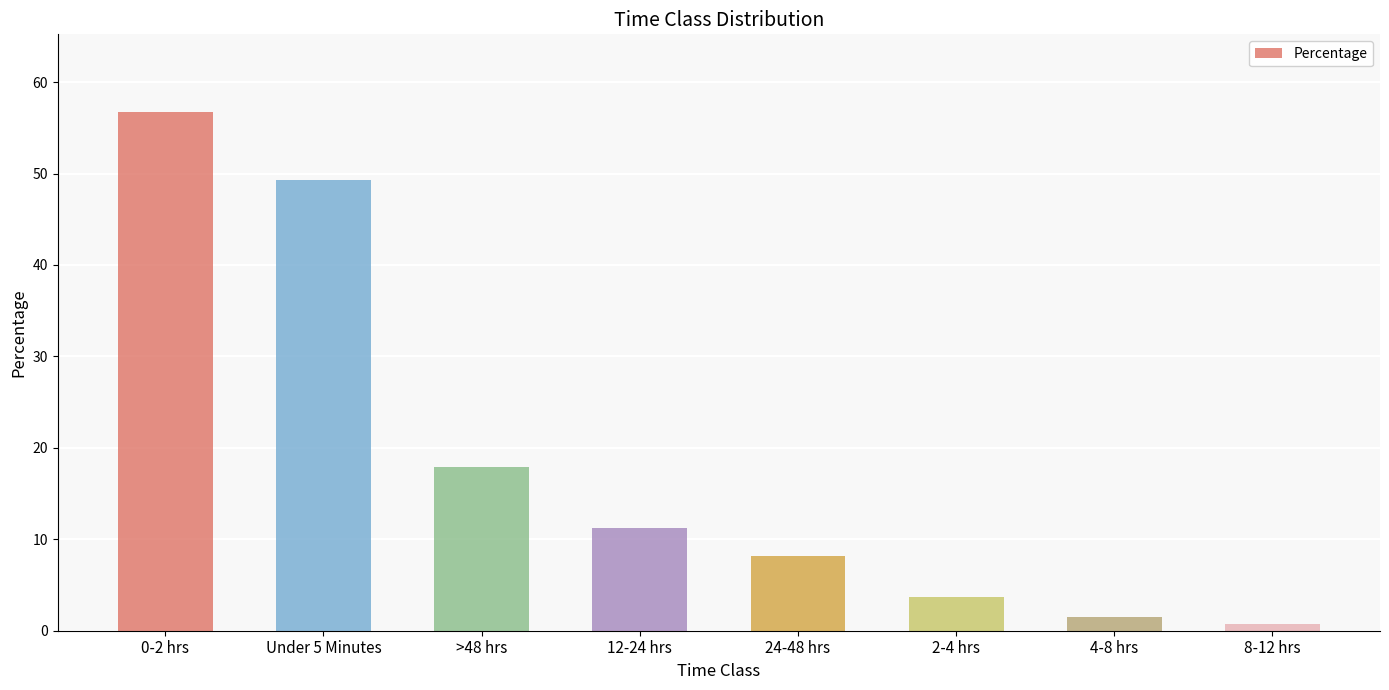

What is the maximum value shown in the chart?

56.7